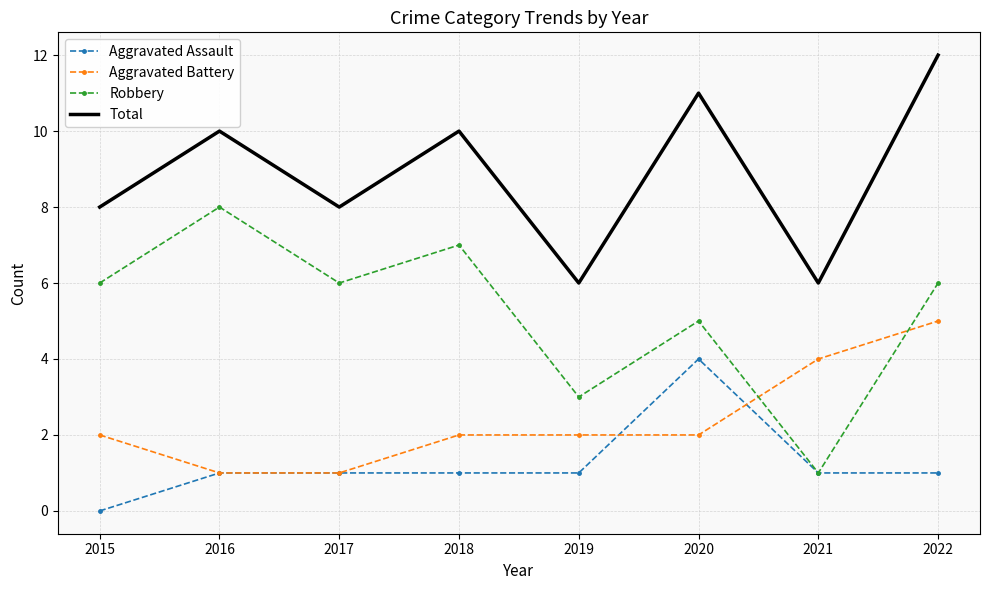

True or false: Aggravated Battery has a value of 7 at 2022.

False